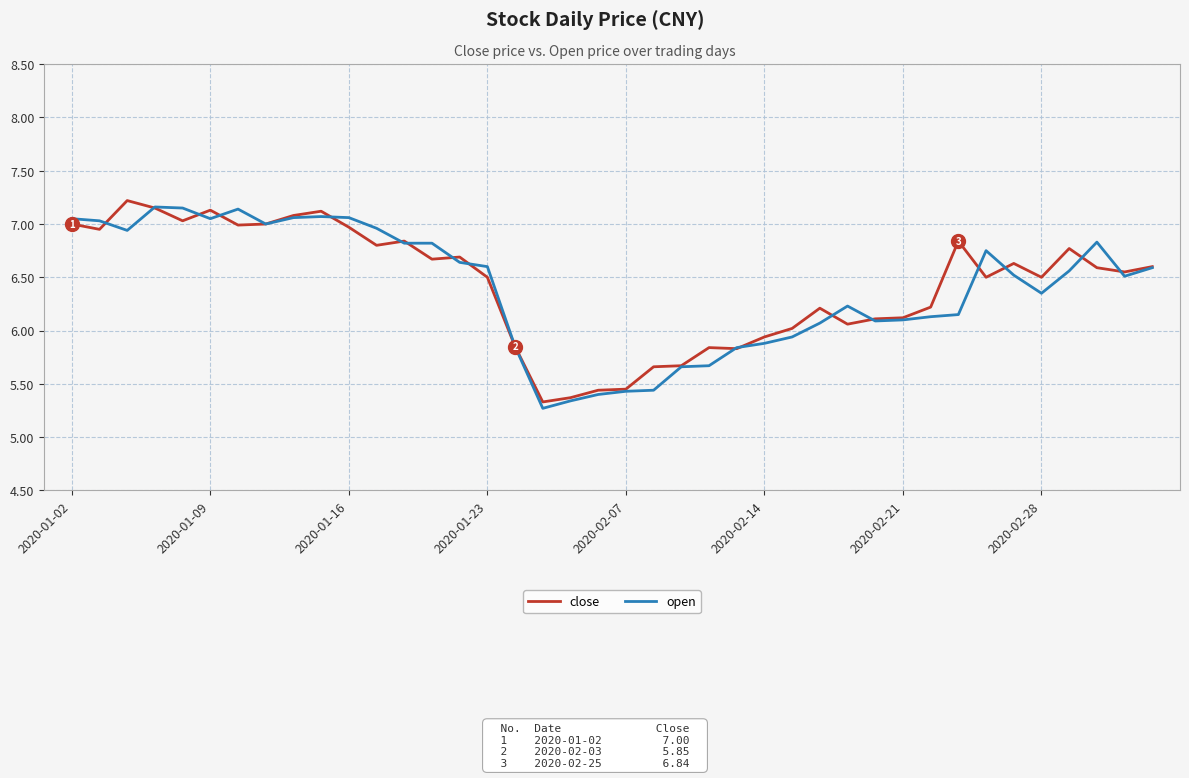

What is the sum of all open values?

256.1